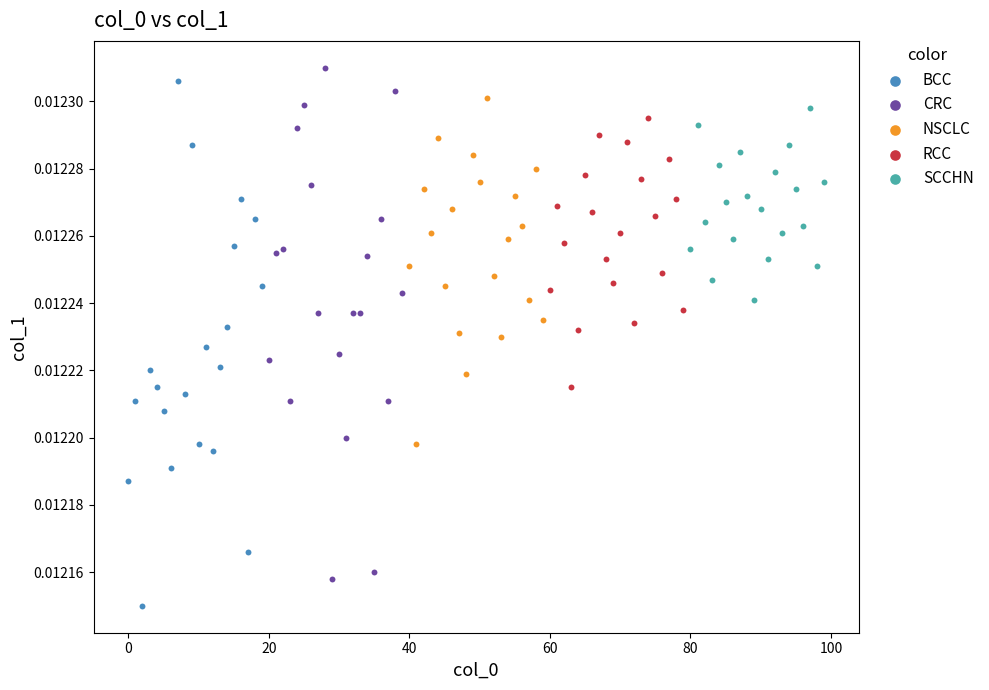

Which series has the largest Y range (max minus min)?

BCC